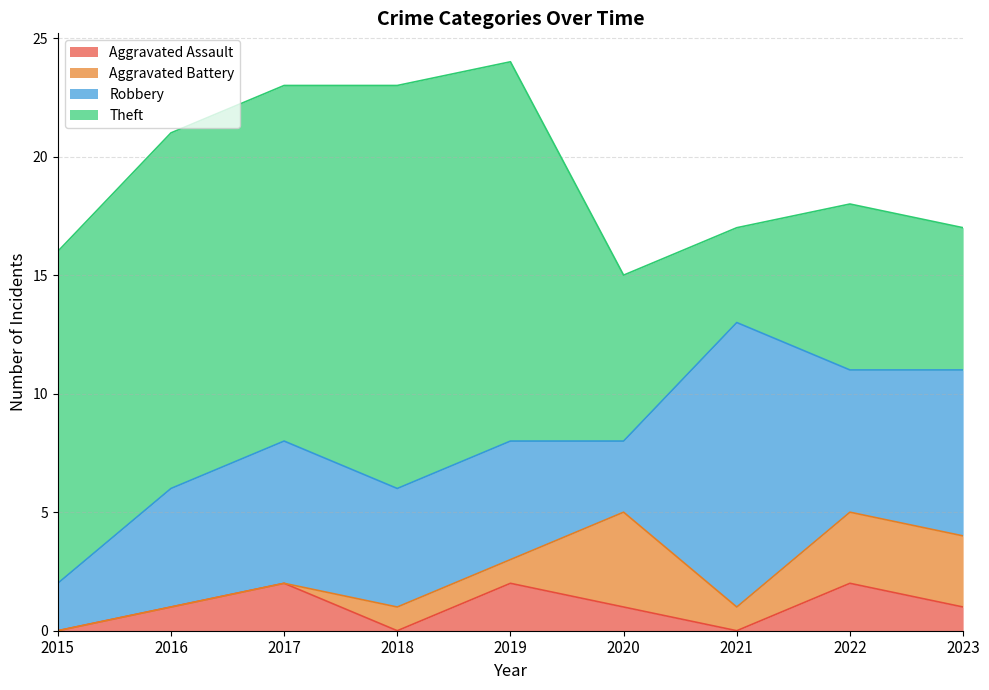

At how many categories does at least one series exceed 1?

9